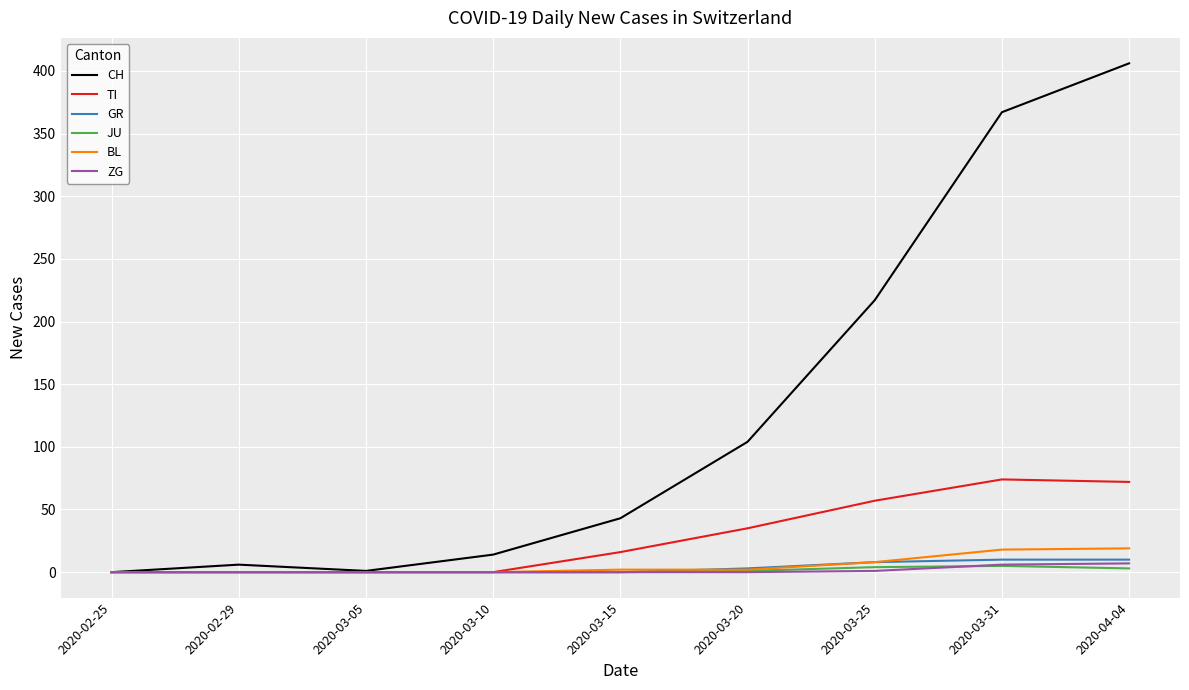

The value of TI at 2020-03-20 is 35. True or false?

True